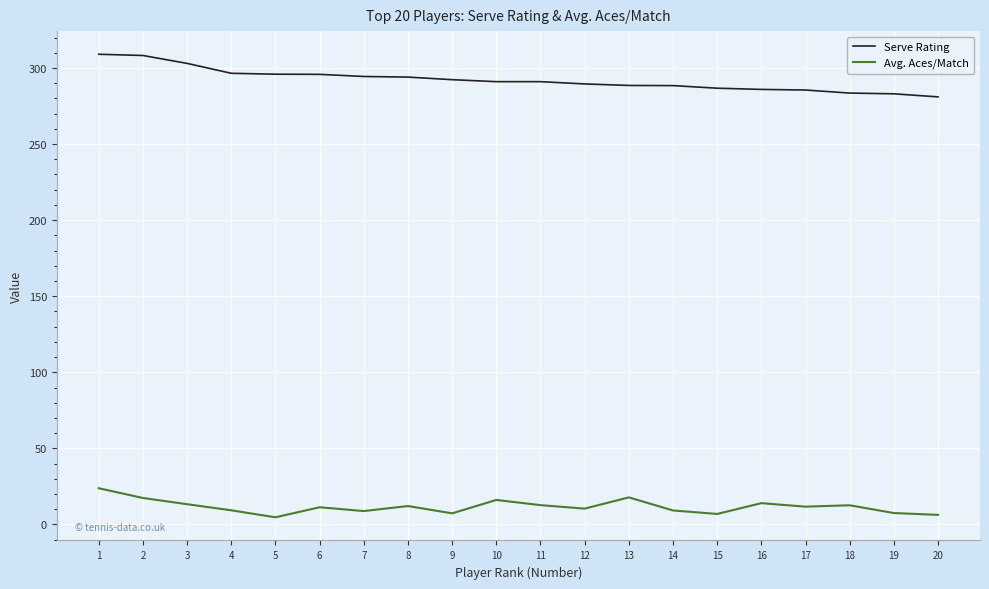

What is the minimum value for Serve Rating?

281.0